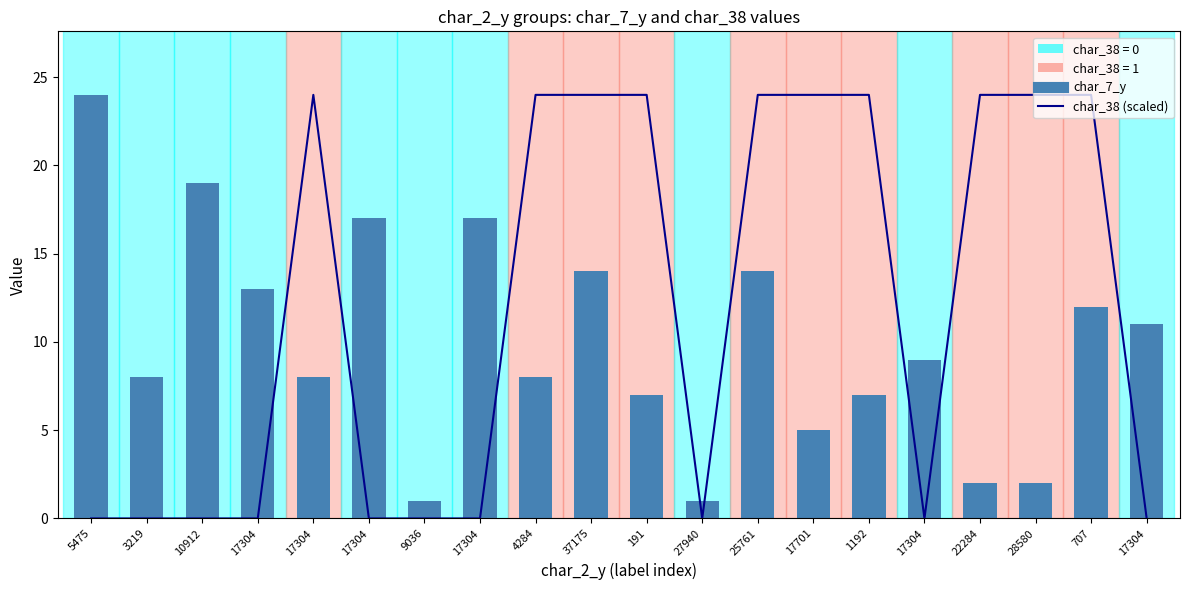

Are the bars horizontal?

No